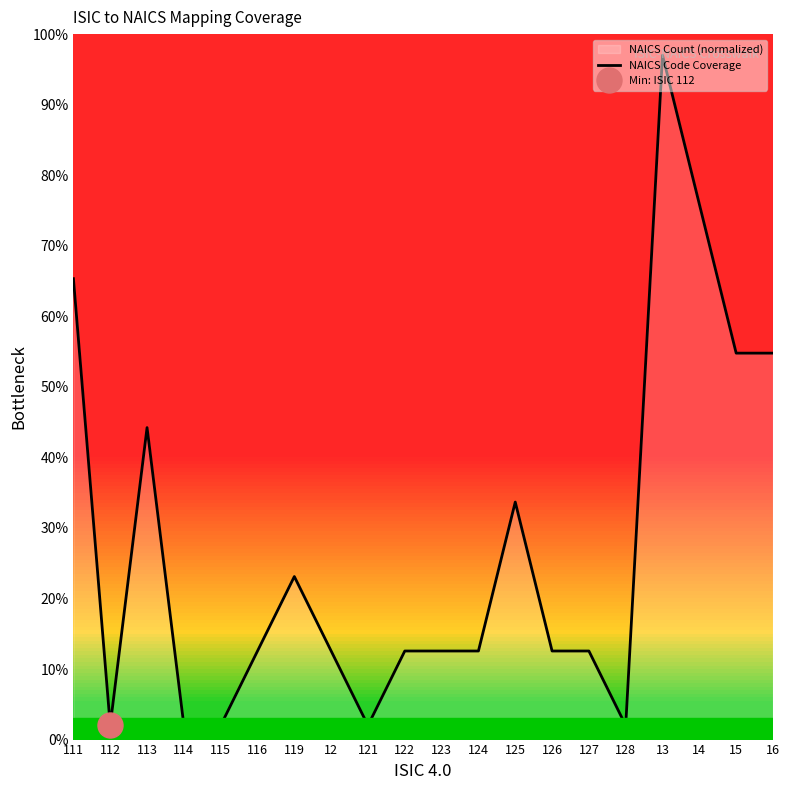

What is the label of the 13th point from the right?

12